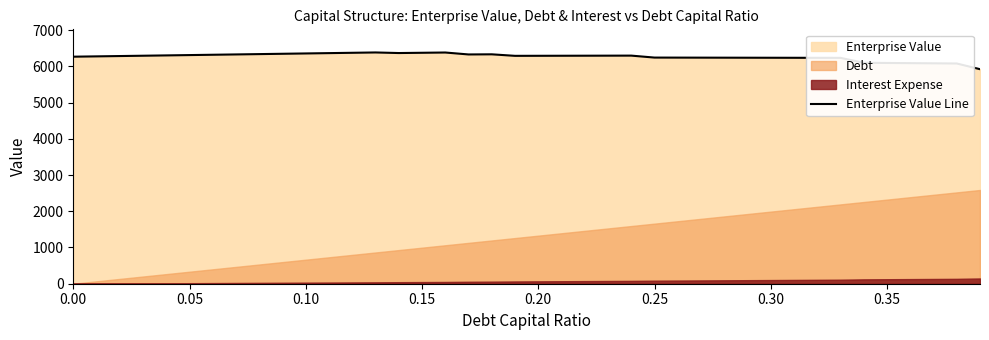

The value of Enterprise Value Line at 0.30 is 2286.7. True or false?

False